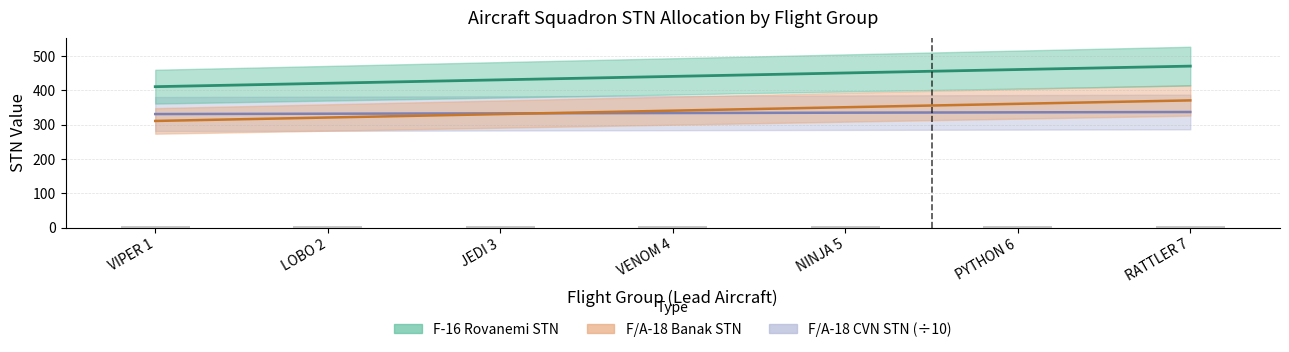

Does the chart contain stacked bars?

No